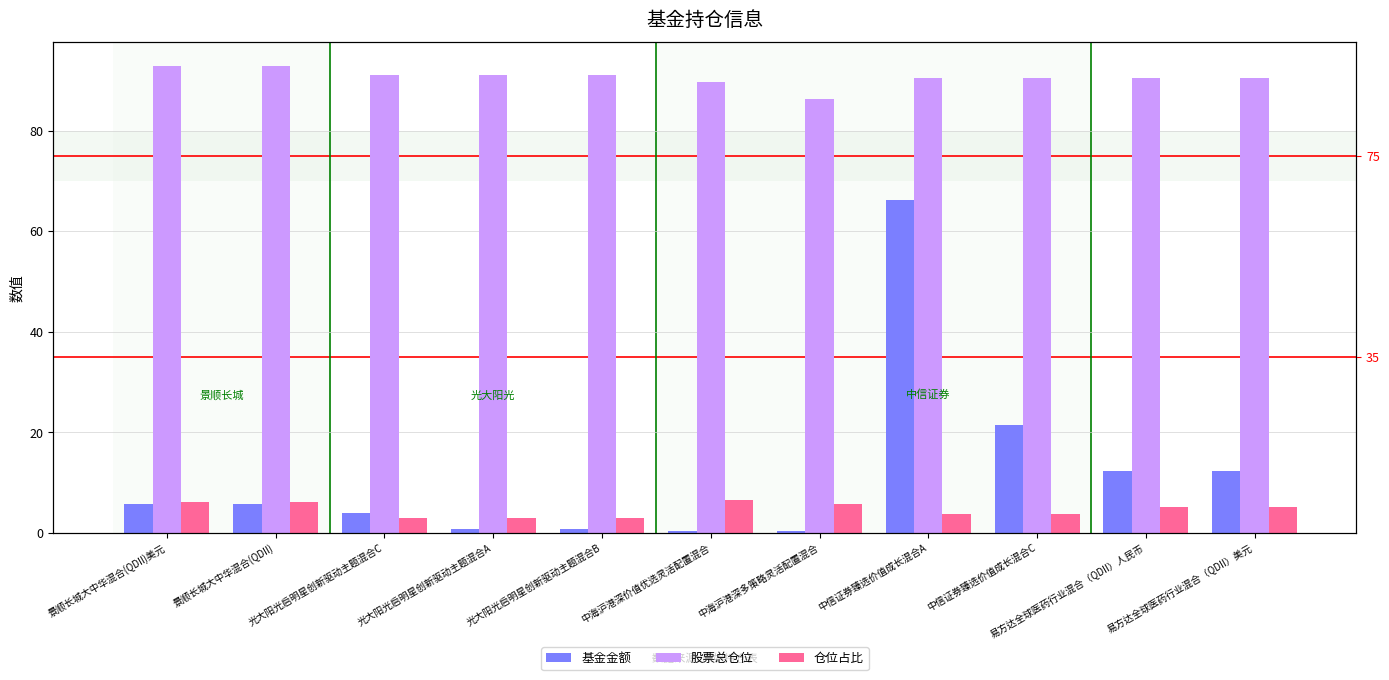

How many data points in 股票总仓位 are less than 90?

2